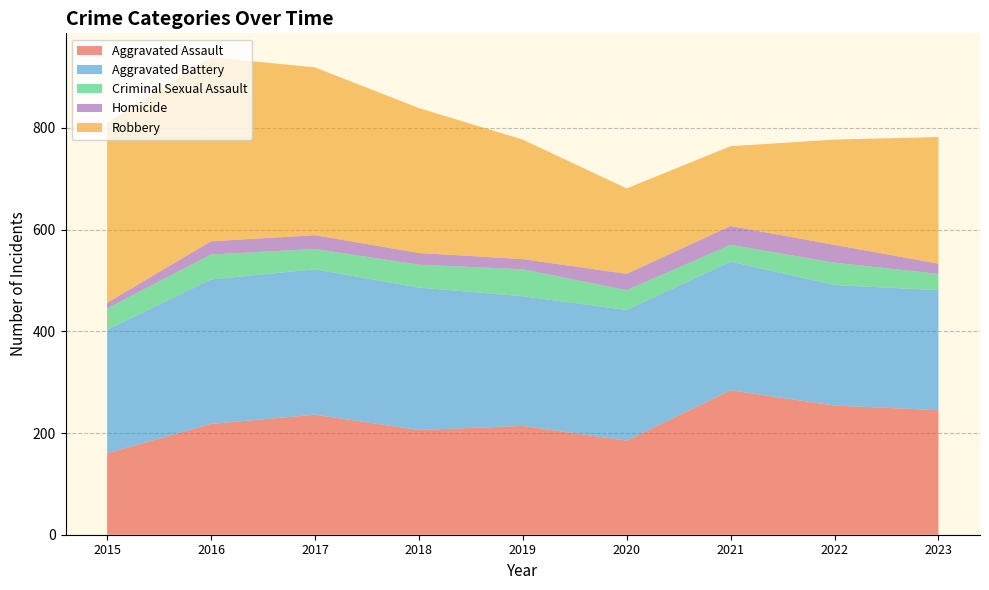

Reading left to right, what are all the values shown in this chart?

Aggravated Assault: 160	218	236	206	214	185	284	254	245
Aggravated Battery: 243	284	286	280	255	257	253	237	236
Criminal Sexual Assault: 42	49	40	45	53	39	33	44	32
Homicide: 11	26	27	23	20	32	37	35	20
Robbery: 354	362	330	285	235	168	157	207	249